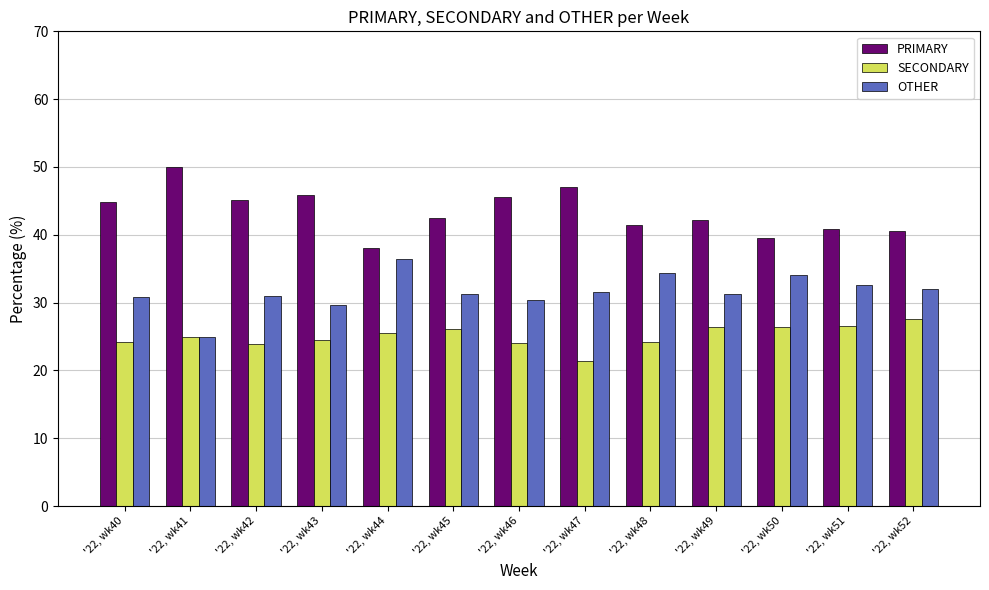

Is it true that OTHER equals 31.0 at '22, wk42?

True